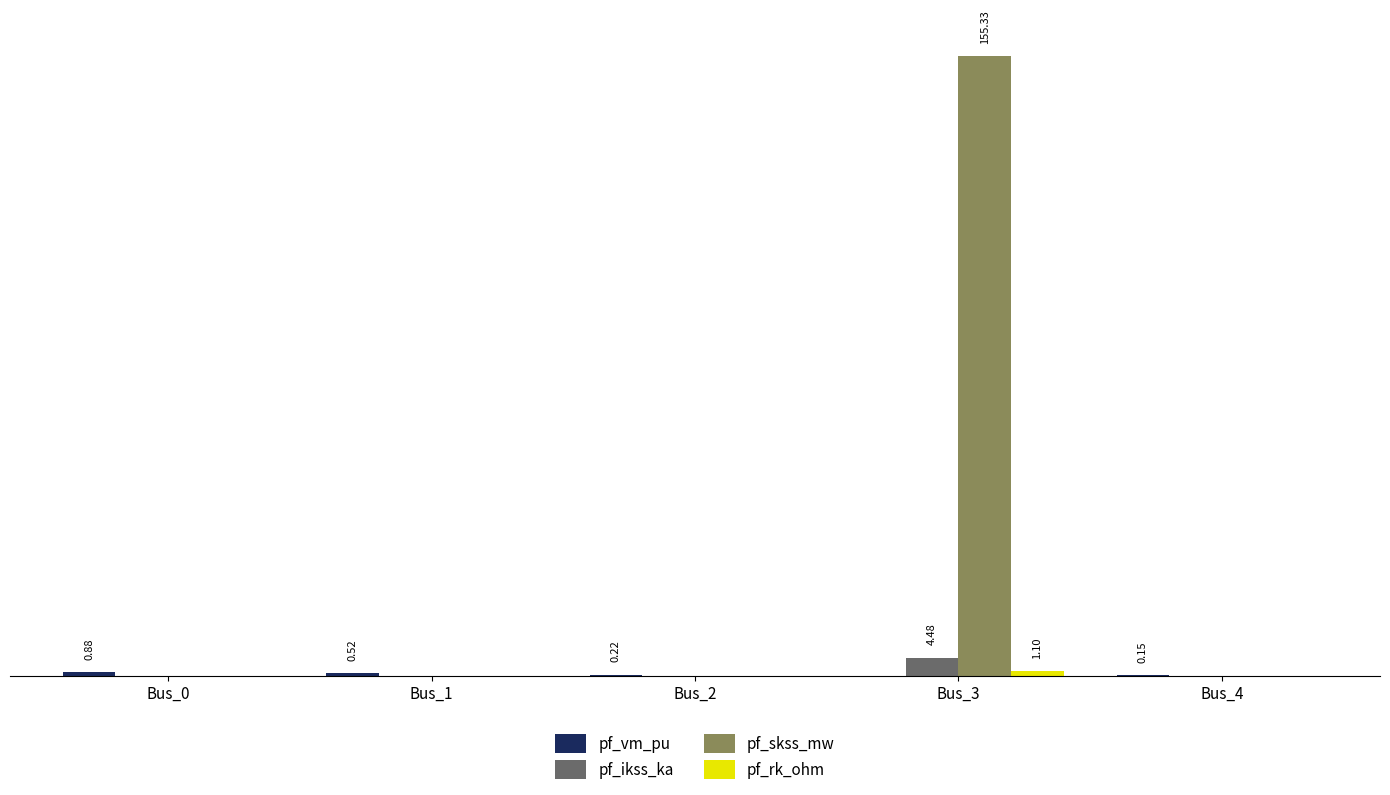

Does the chart contain stacked bars?

No